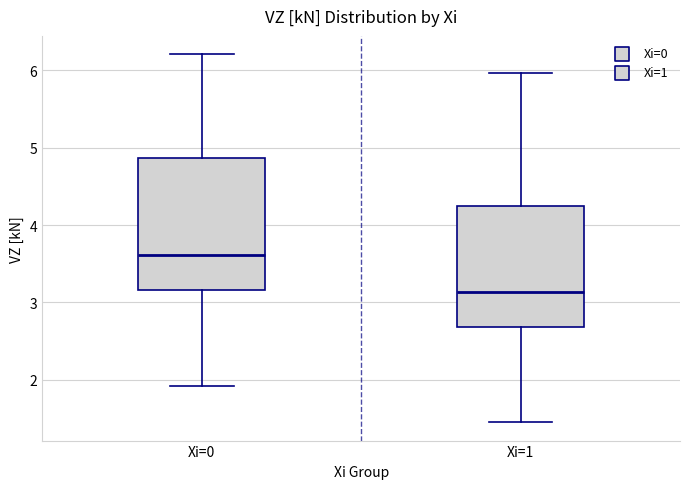

Reading left to right, read every box against the y-axis: the position of its median line, the range the box covers, and the ends of its whiskers. The values are not printed on the chart, so give them approximately, as read against the axis.

Xi=0: median 3.6, box 3.2 to 4.9, whiskers 1.9 to 6.2
Xi=1: median 3.1, box 2.7 to 4.2, whiskers 1.5 to 6.0